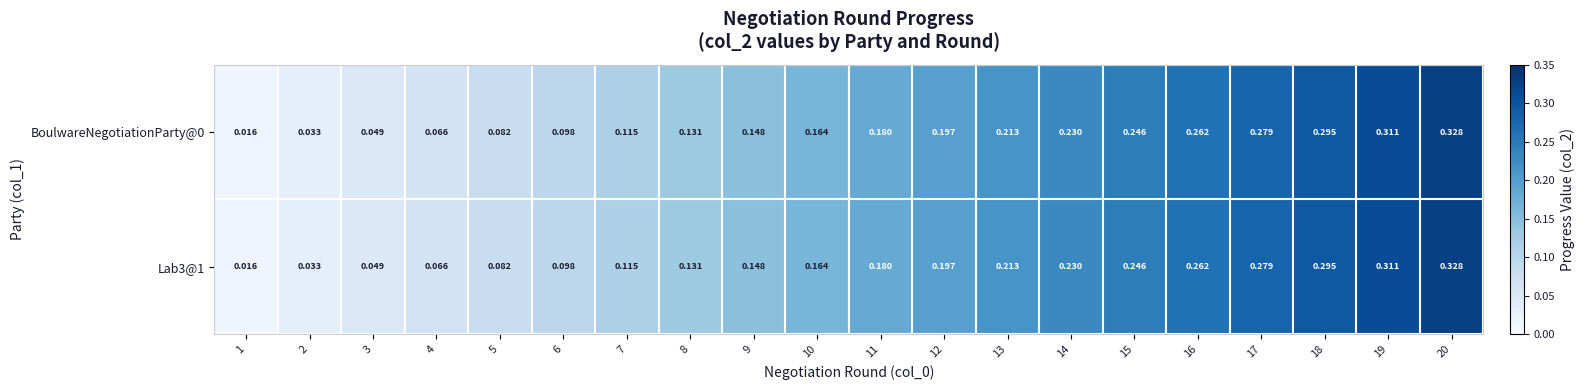

Count the number of data series in this chart.

2